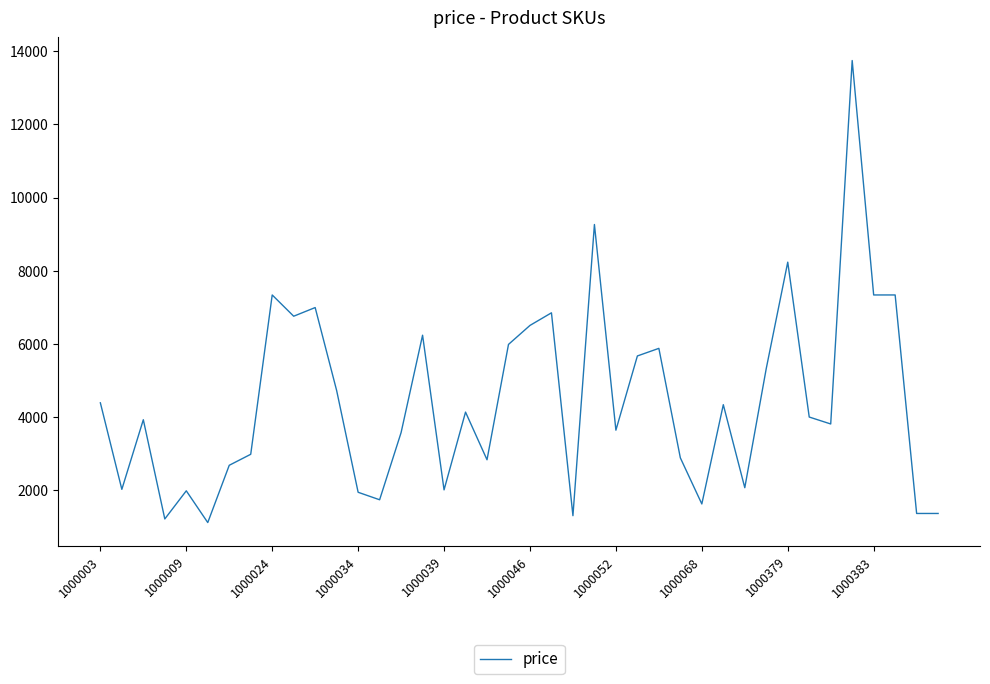

How many lines are shown in the chart?

1